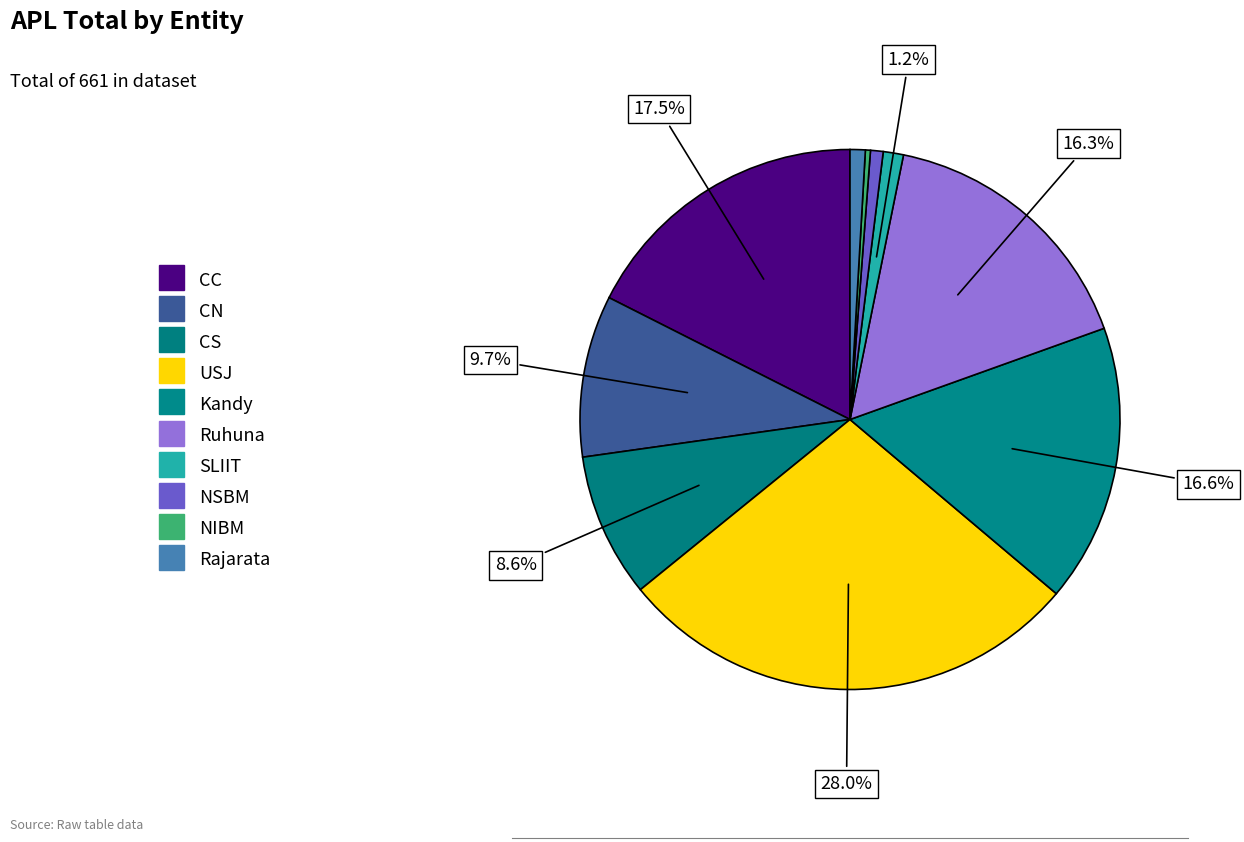

What is the smallest slice in the pie chart?

NIBM